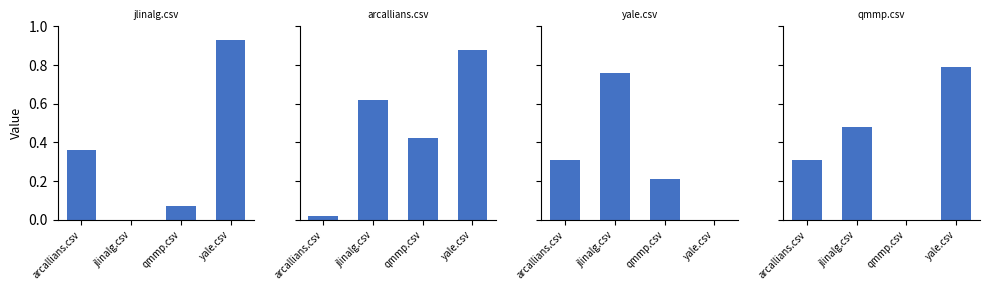

How many values in jlinalg.csv are above zero?

3